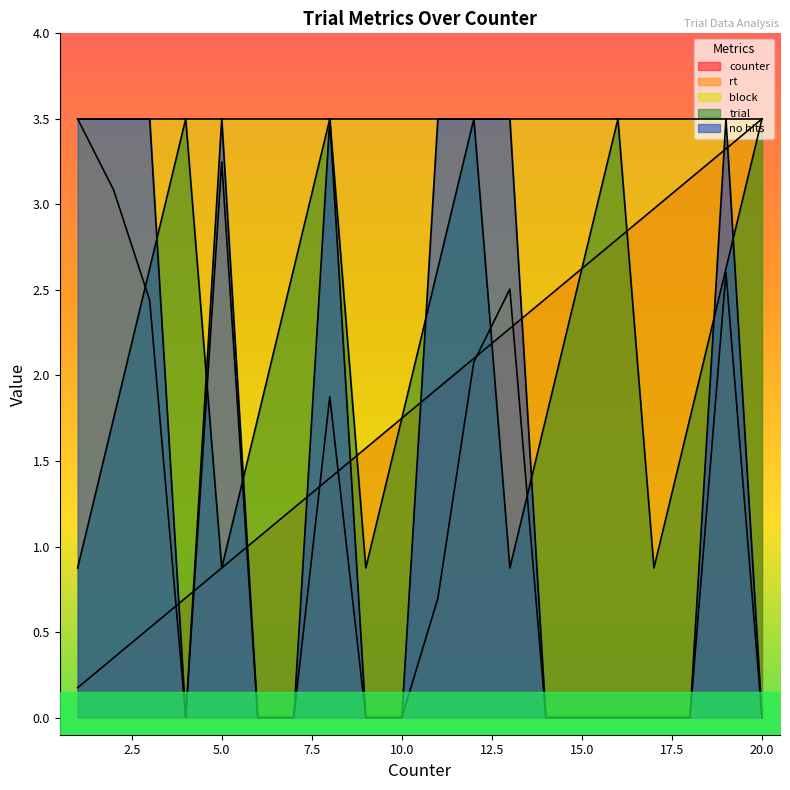

Is it true that rt equals -2.3 at 16?

False